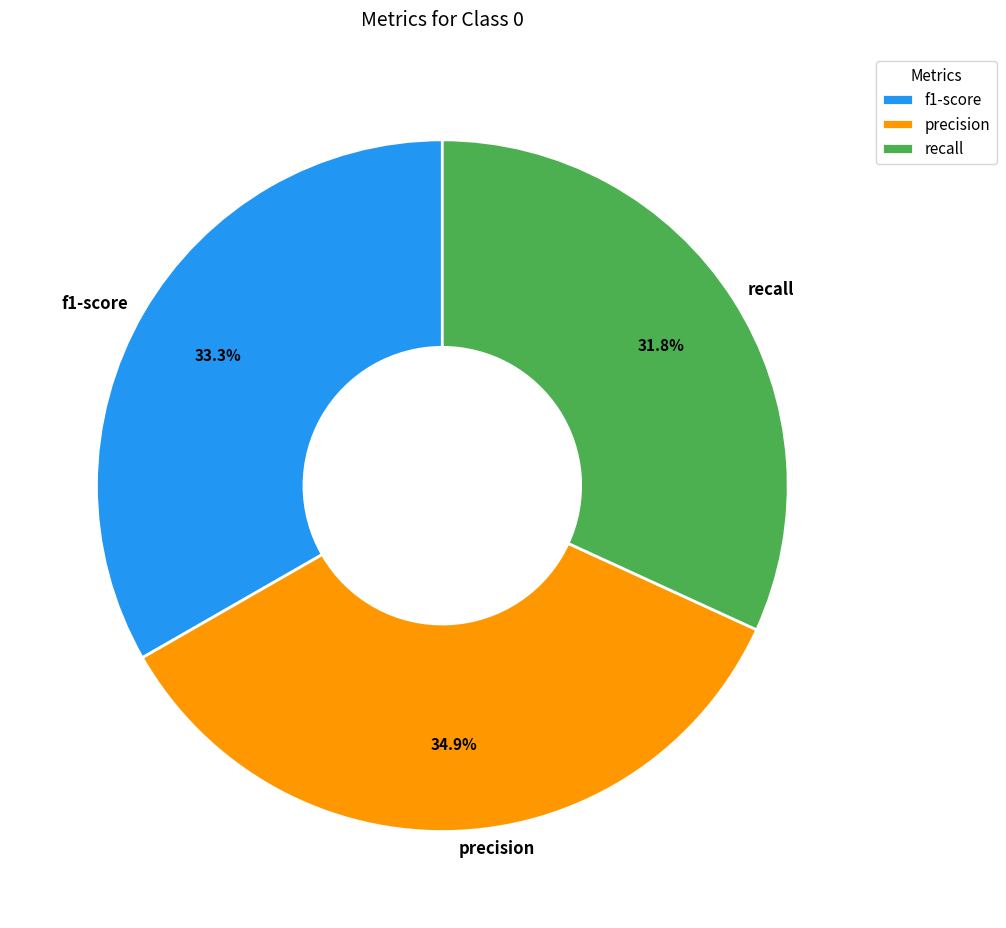

What is the smallest slice in the pie chart?

recall